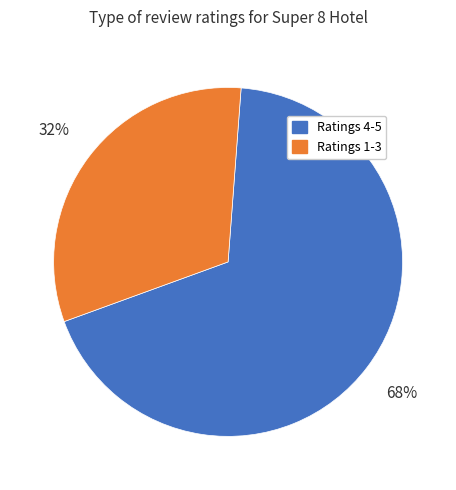

Is there any slice that represents more than half of the pie?

Yes